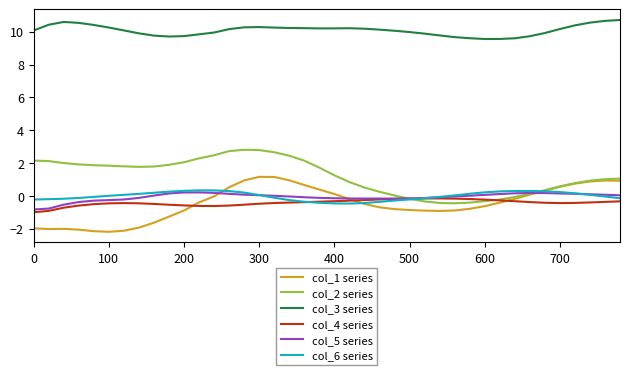

True or false: col_3 series and col_1 series cross at least once.

False